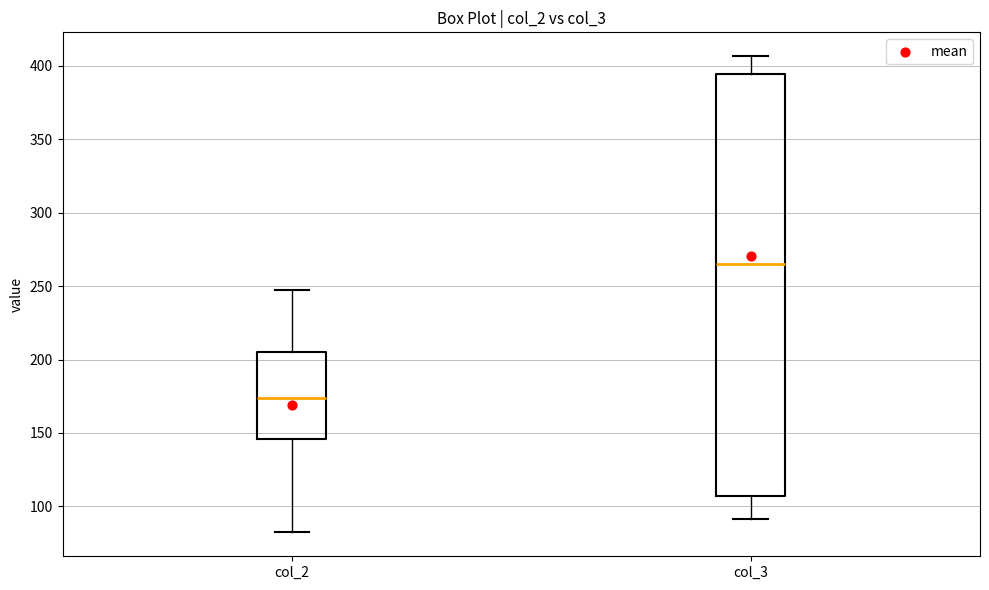

Reading left to right, transcribe this box plot: for each box, give where its median line is, the range the box spans, and where its two whiskers end, as read against the y-axis. The values are not printed on the chart, so give them approximately, as read against the axis.

col_2: median 175, box 145 to 205, whiskers 80 to 245
col_3: median 265, box 105 to 395, whiskers 90 to 405